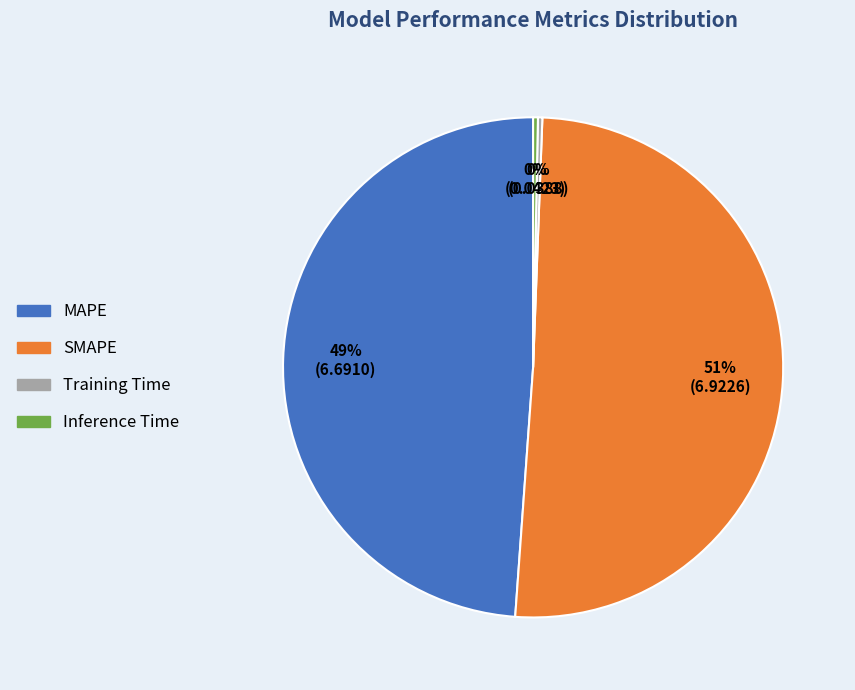

Is it true that MAPE is 49% of the pie?

True